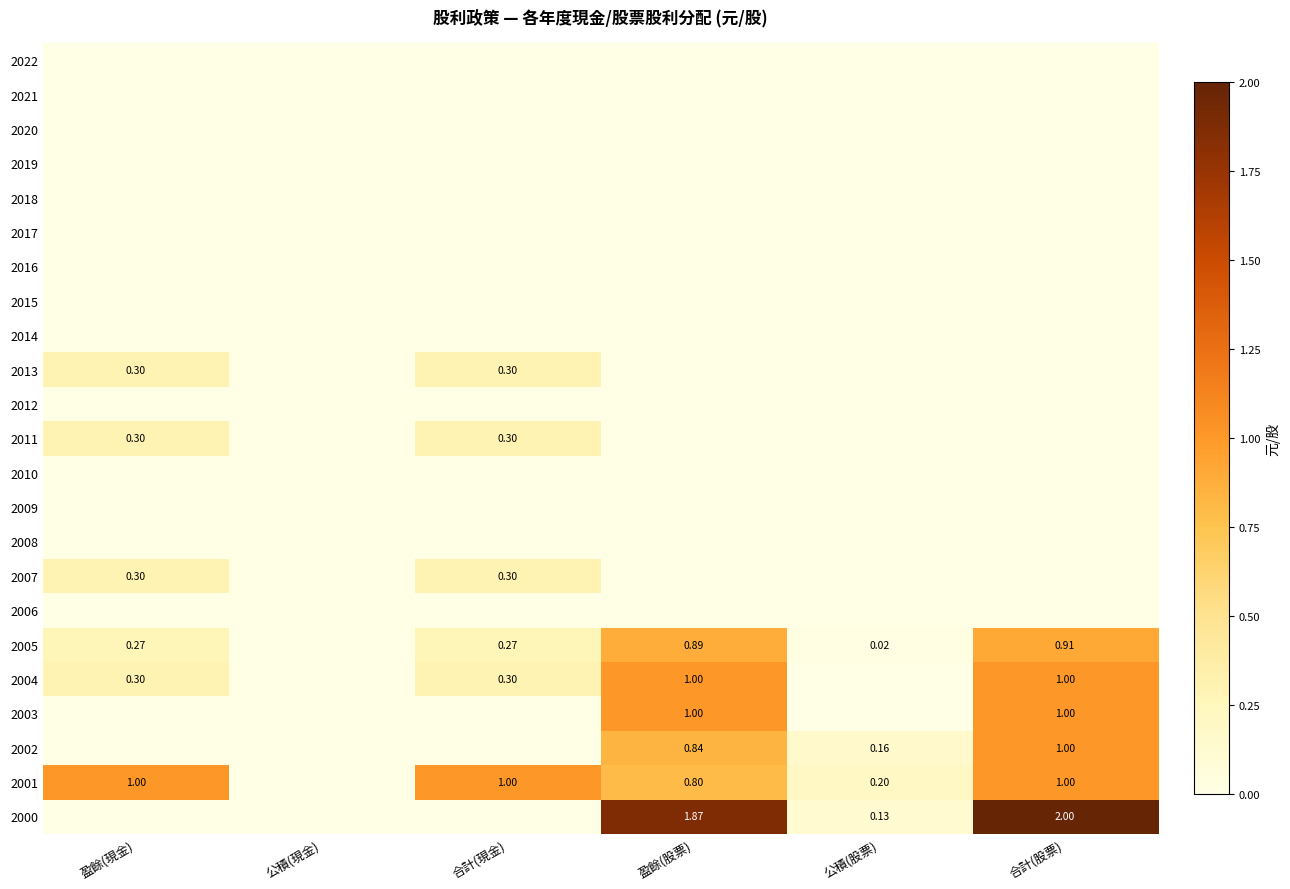

Rank the series at 公積(現金) from lowest to highest value.

2022, 2021, 2020, 2019, 2018, 2017, 2016, 2015, 2014, 2013, 2012, 2011, 2010, 2009, 2008, 2007, 2006, 2005, 2004, 2003, 2002, 2001, 2000